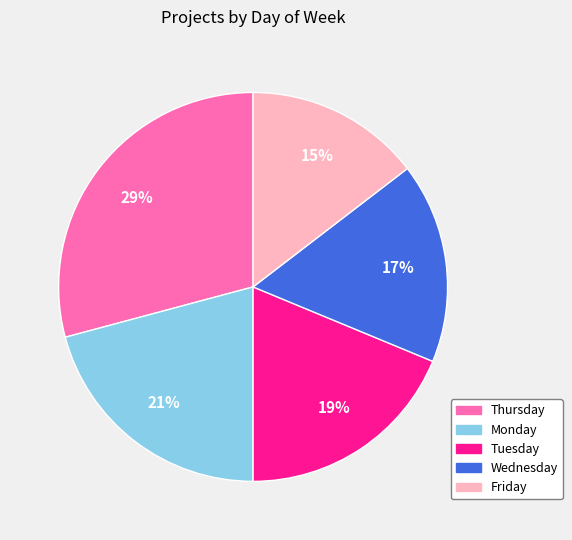

To the nearest percent, what is the average slice percentage?

20%